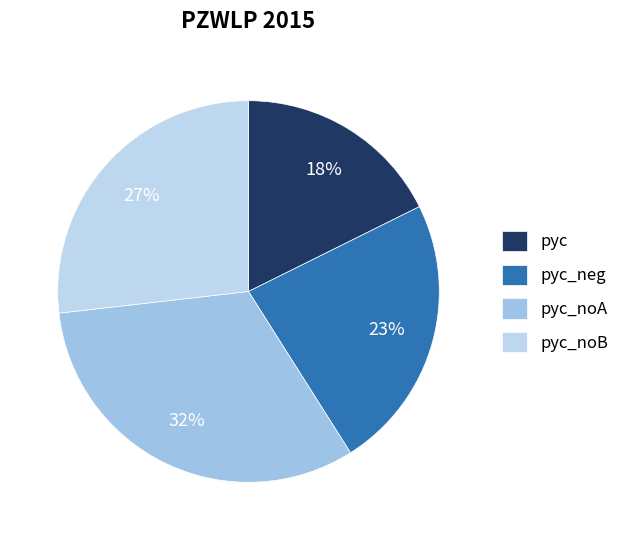

To the nearest percent, what percentage of the pie is pyc_neg?

23%